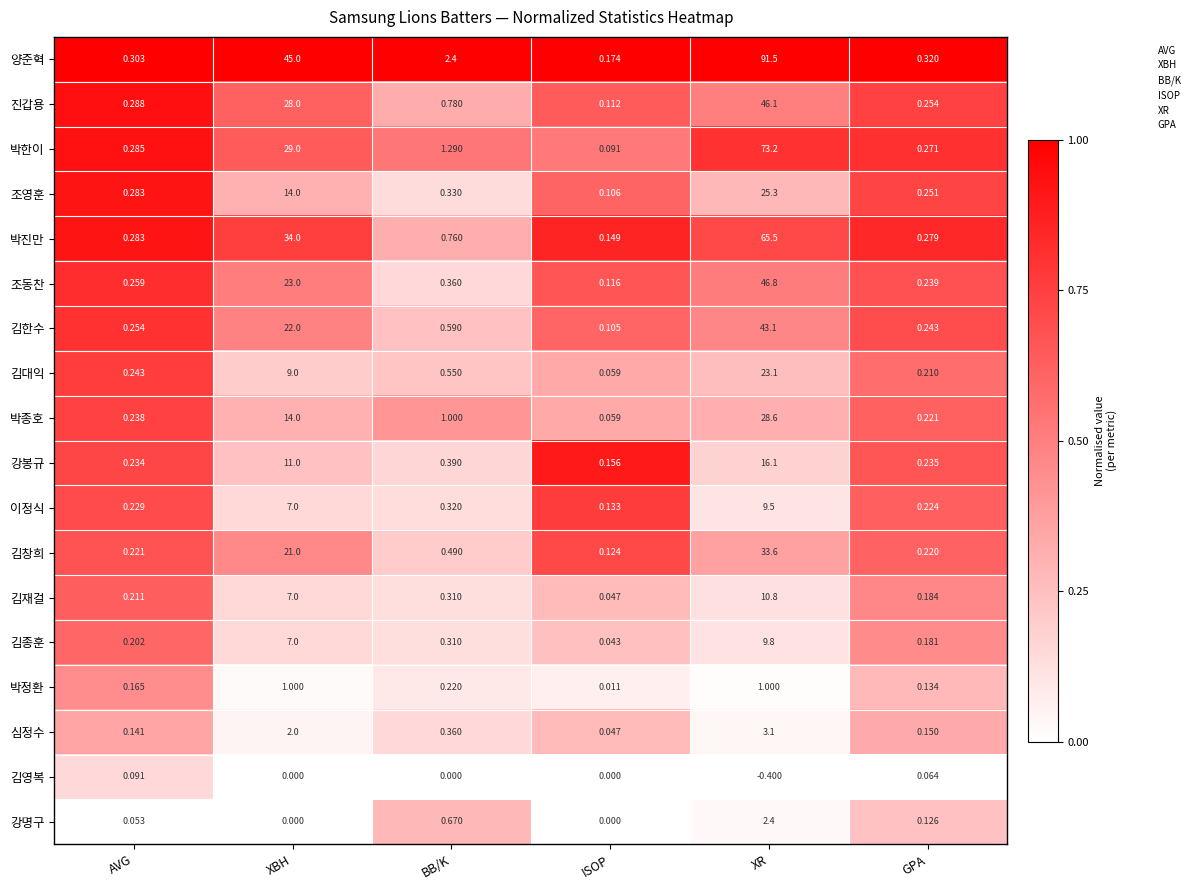

At how many categories does at least one series exceed 0?

6